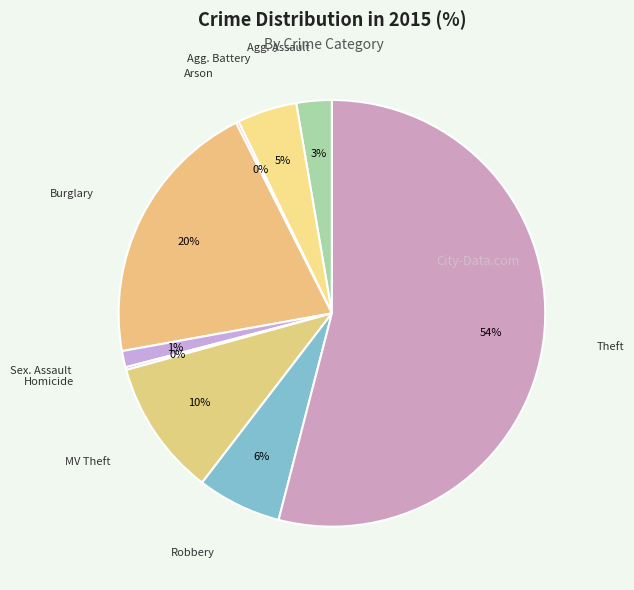

Which category has the smallest portion of the pie?

Arson